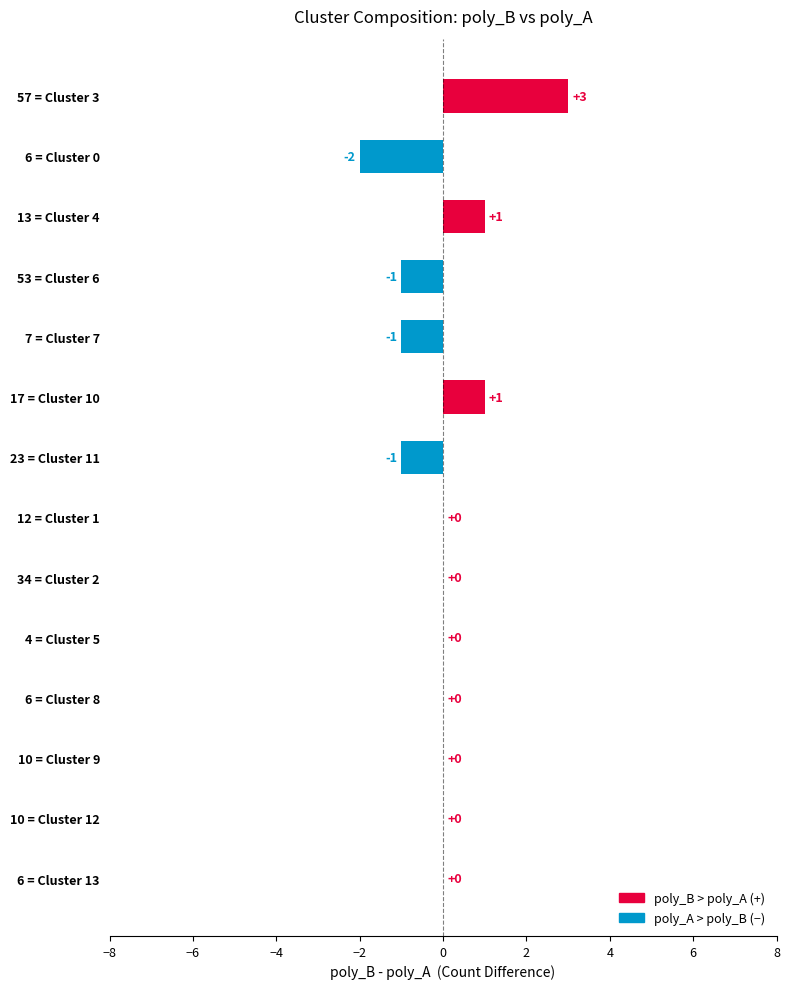

Reading bottom to top, what are all the values shown in this chart?

6 = Cluster 13=0	10 = Cluster 12=0	10 = Cluster 9=0	6 = Cluster 8=0	4 = Cluster 5=0	34 = Cluster 2=0	12 = Cluster 1=0	23 = Cluster 11=-1	17 = Cluster 10=1	7 = Cluster 7=-1	53 = Cluster 6=-1	13 = Cluster 4=1	6 = Cluster 0=-2	57 = Cluster 3=3